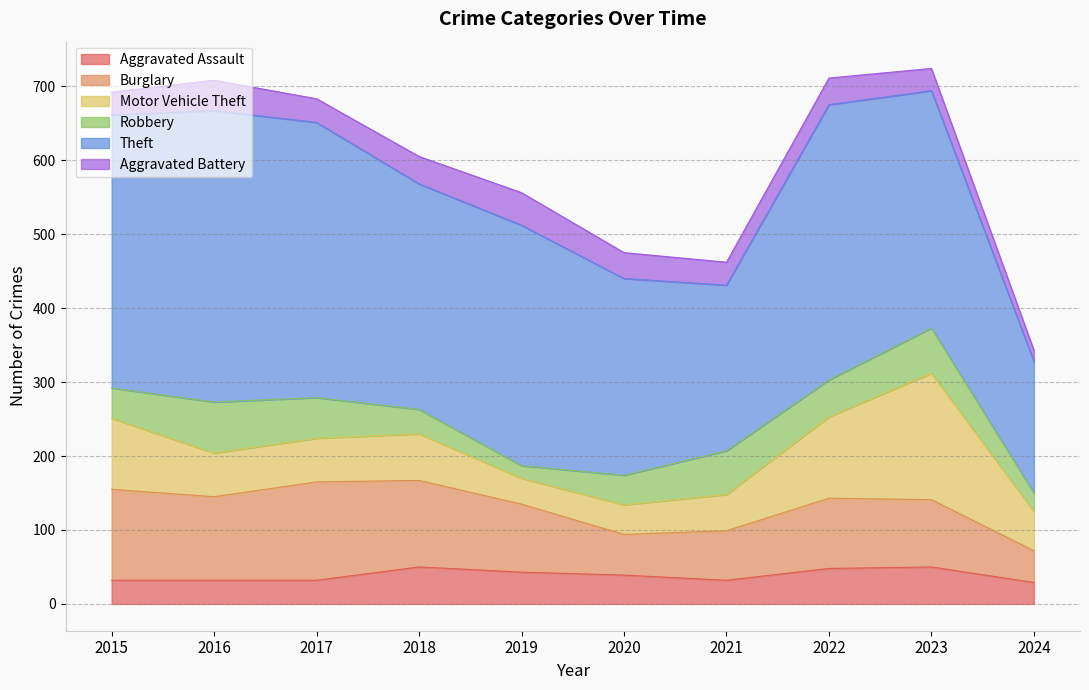

The value of Motor Vehicle Theft at 2019 is 20. True or false?

False